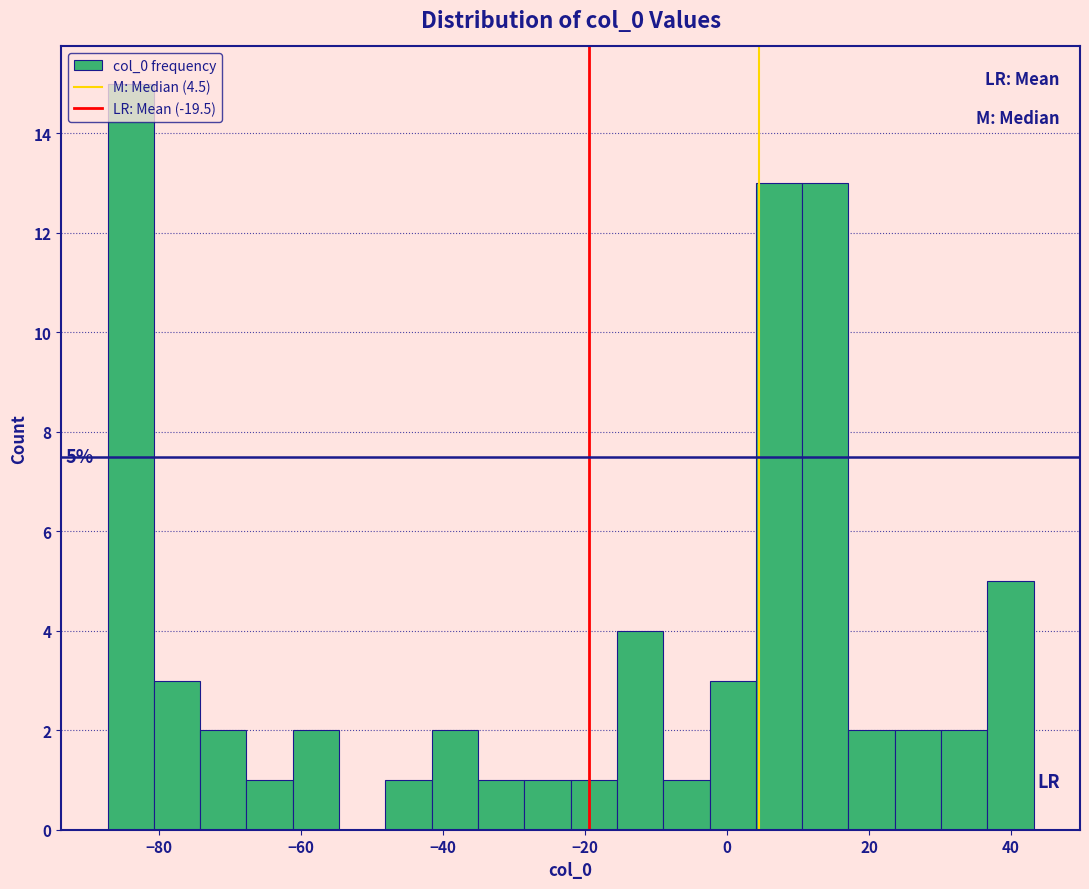

Around what value on the x-axis is the tallest bar? Give the approximate position of its centre, as read against the axis.

-84